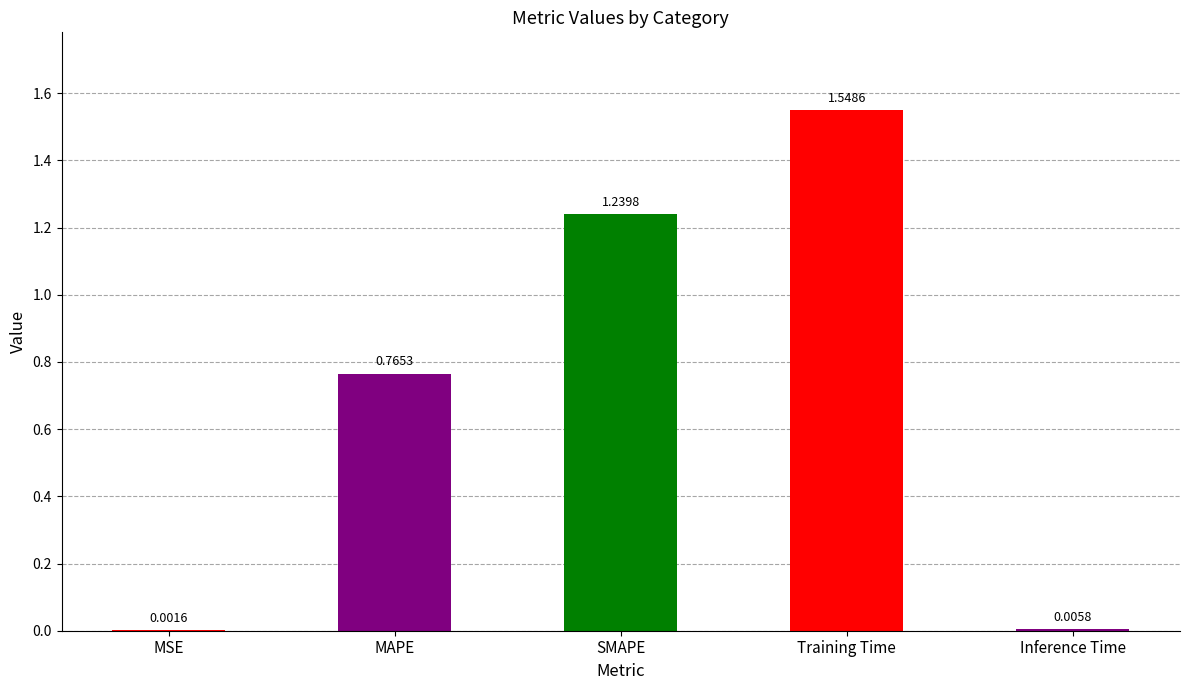

What is the change in value from MSE to Training Time?

+1.5